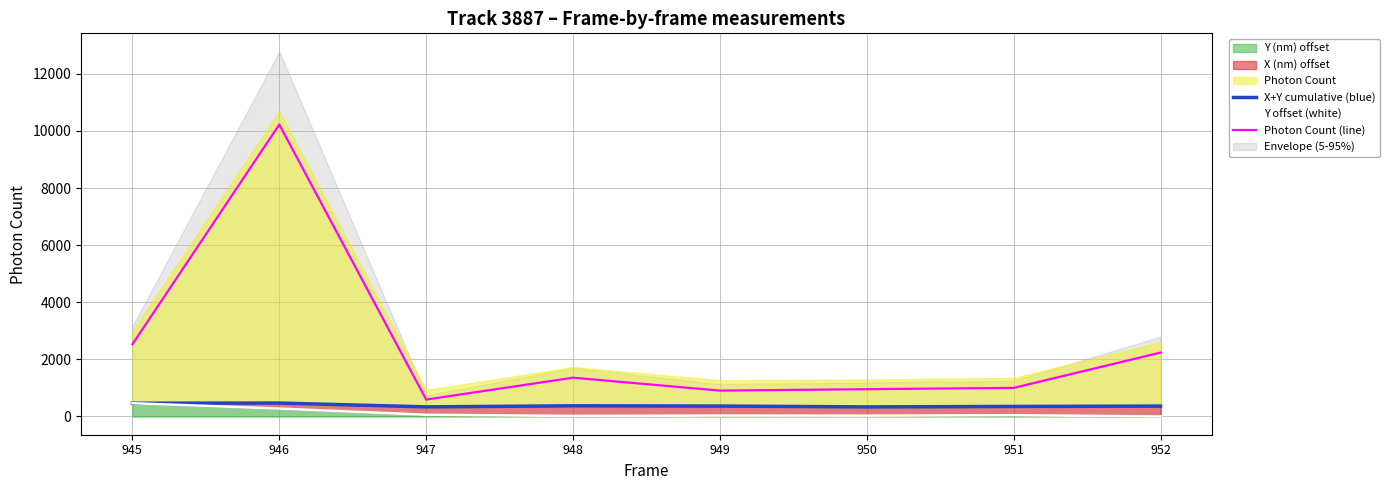

Reading right to left, list all the values displayed in this chart.

X+Y cumulative (blue): 952=363.3	951=351.4	950=335.5	949=364.7	948=373.3	947=336.3	946=470.8	945=465.0
Y offset (white): 952=0.0	951=44.9	950=28.5	949=31.6	948=18.7	947=59.7	946=276.2	945=465.0
Photon Count (line): 952=2237.6	951=1001.1	950=955.8	949=905.8	948=1357.9	947=591.8	946=10221.6	945=2528.2